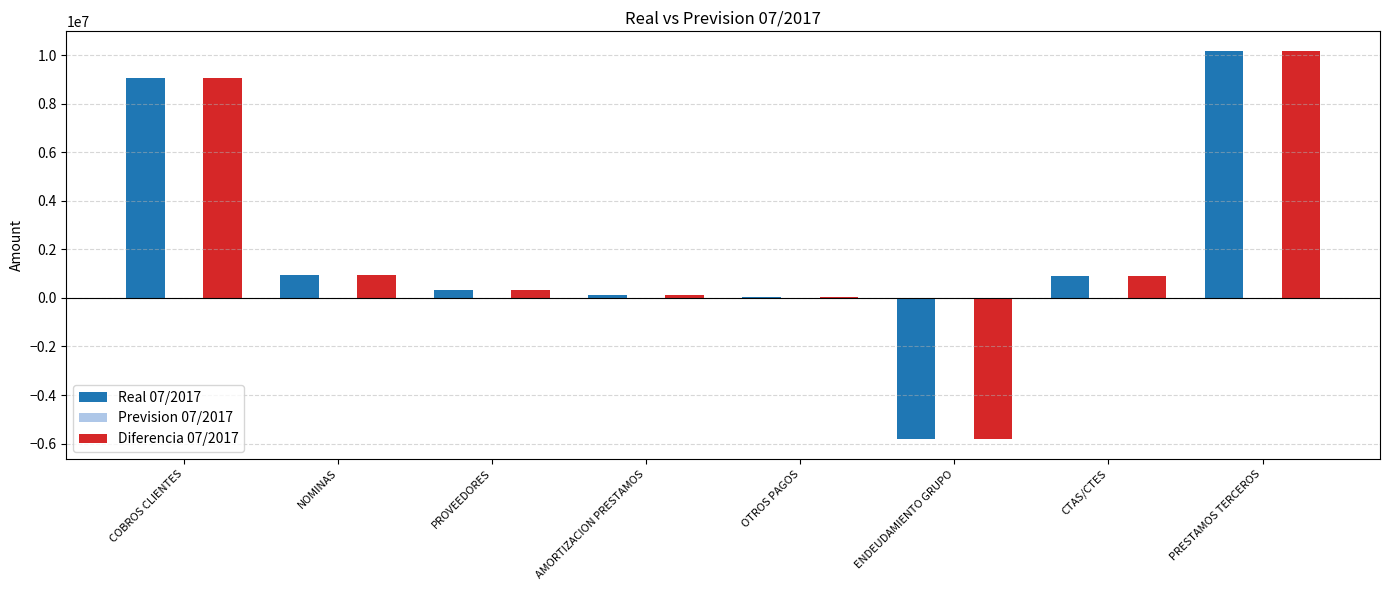

The Diferencia 07/2017 series shows 9055892.7 at COBROS CLIENTES. True or false?

True